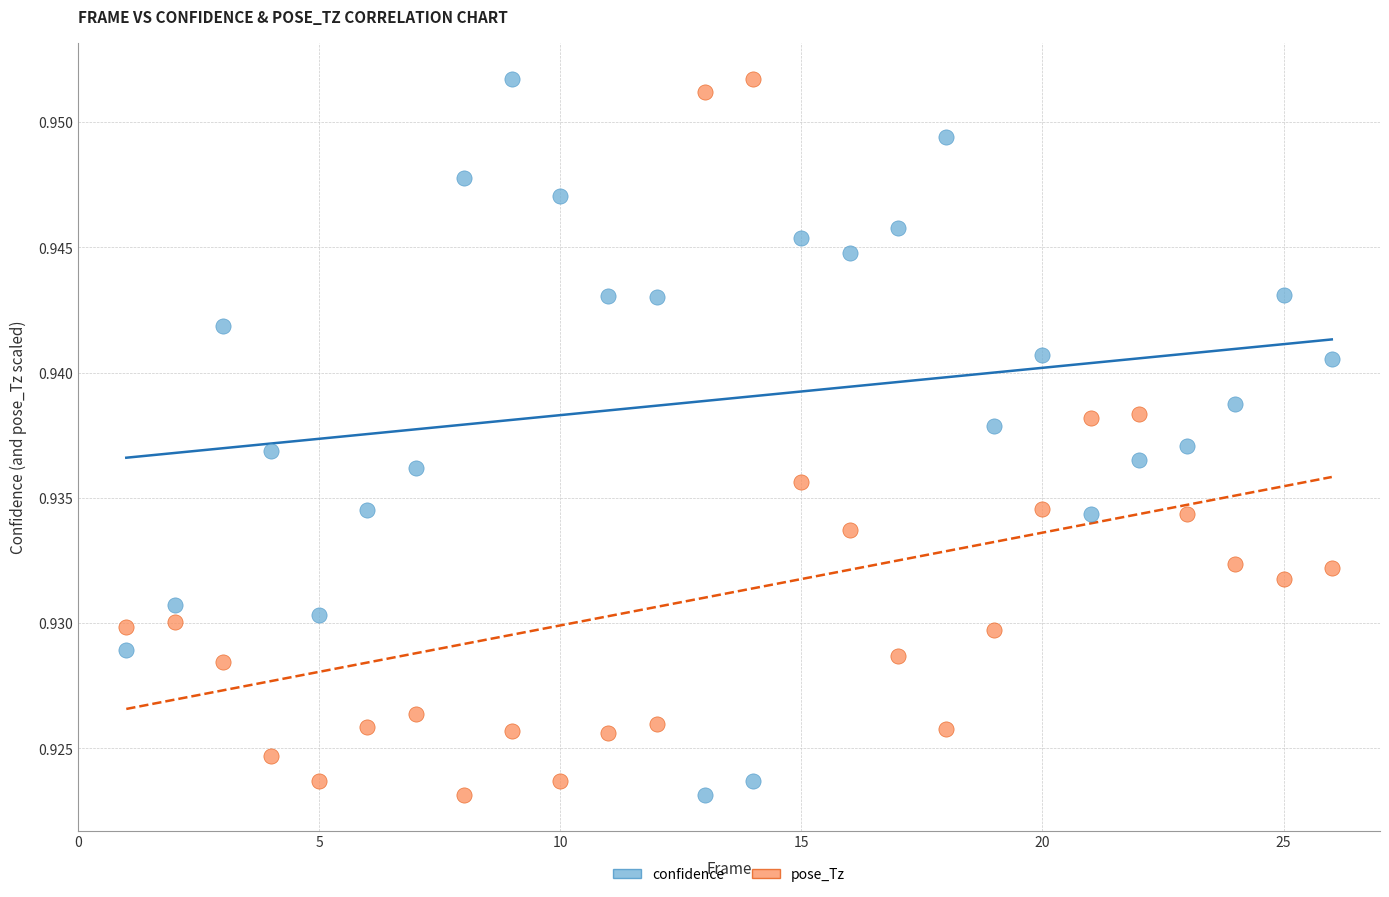

Across all data points, what is the range of X values (max minus min)?

25.0